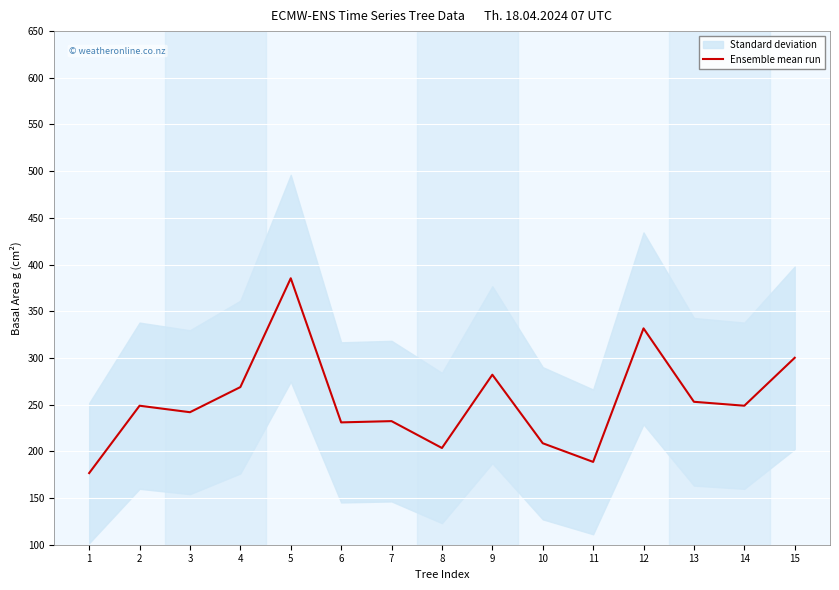

Approximately how many times larger is the value at 10 compared to 5?

0.5